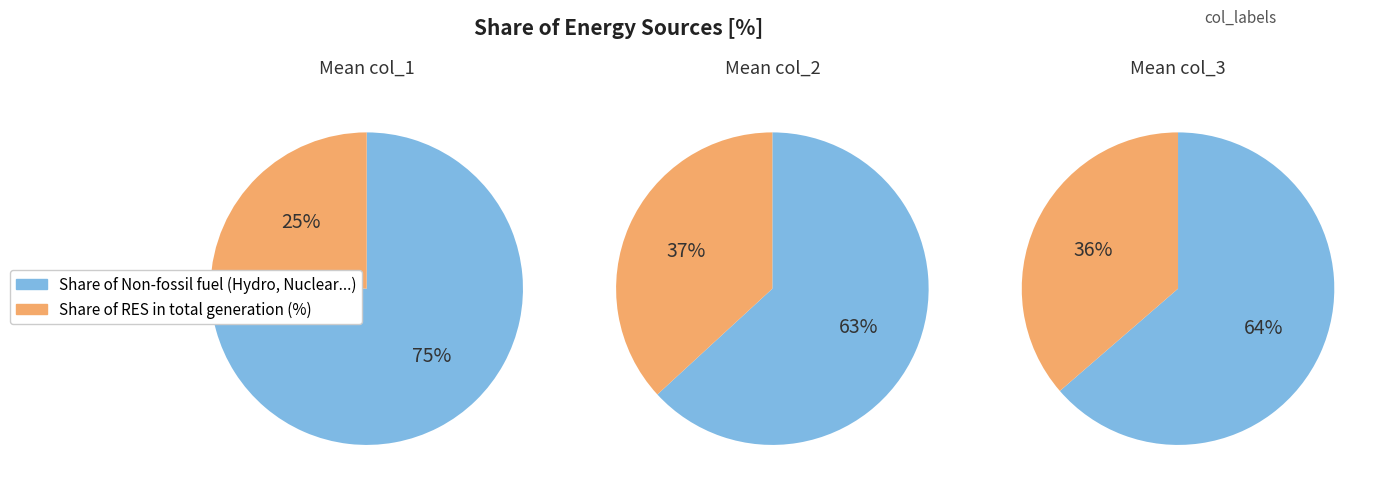

How many segments does this pie chart have?

6